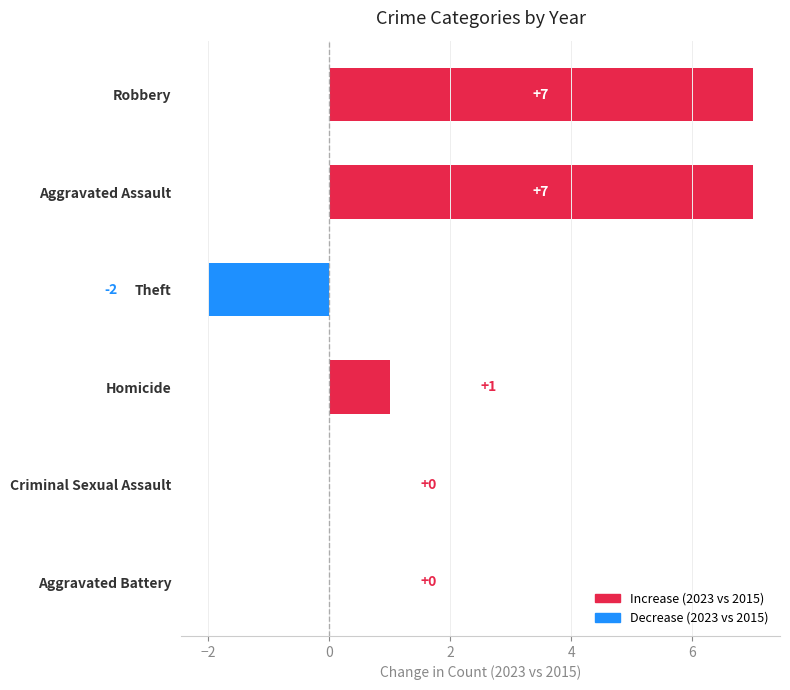

True or false: the data shows 7 at Aggravated Assault.

True